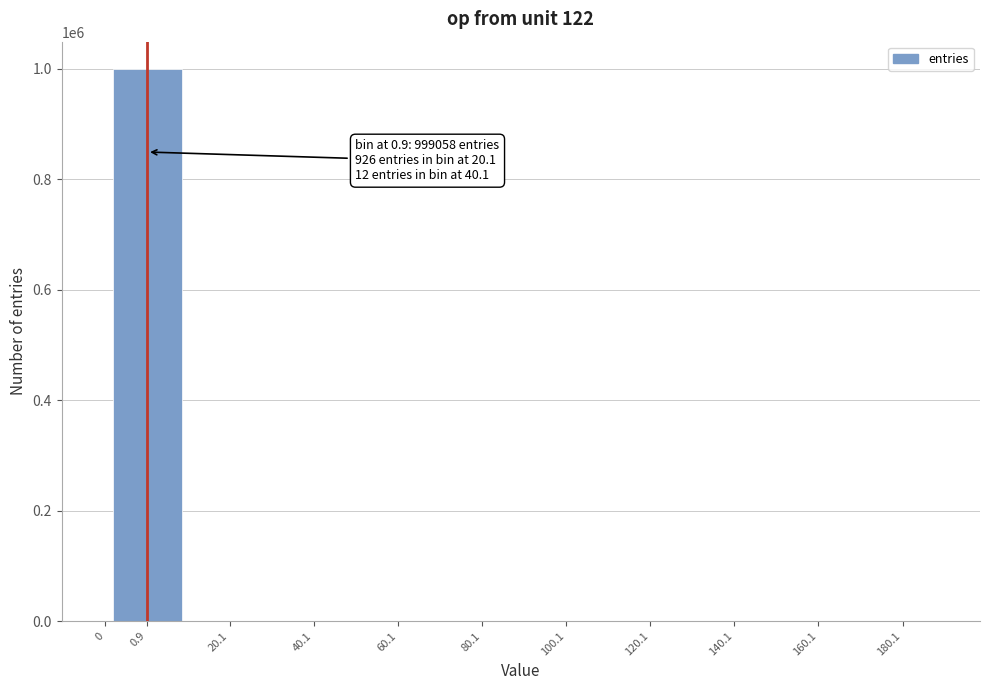

What is the maximum value shown in the chart?

999058